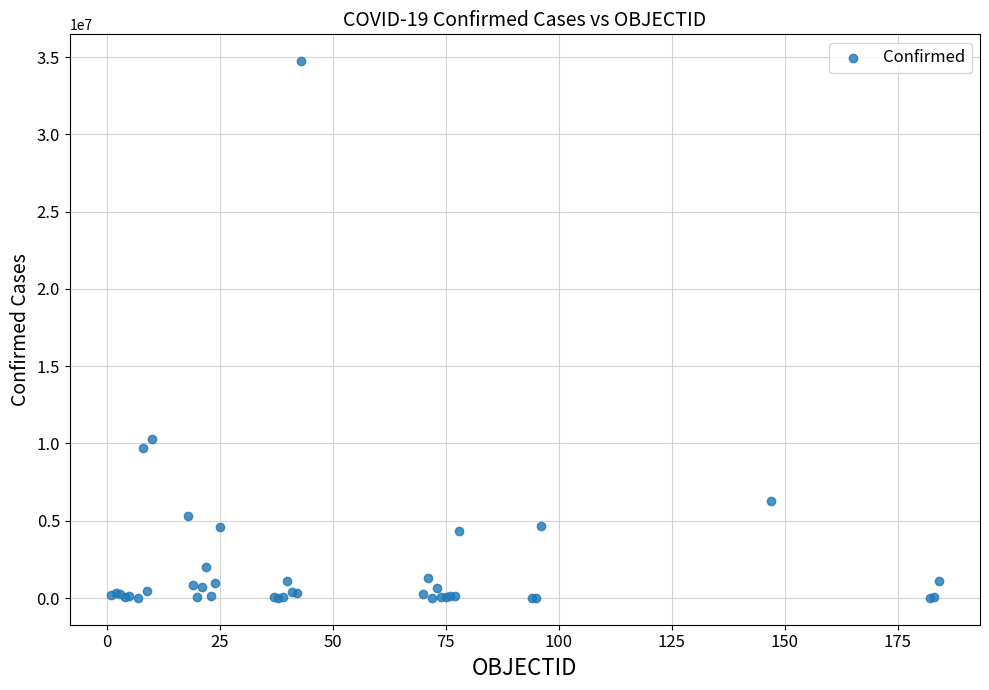

What Y value in the scatter plot is closest to 17373735?

10312063